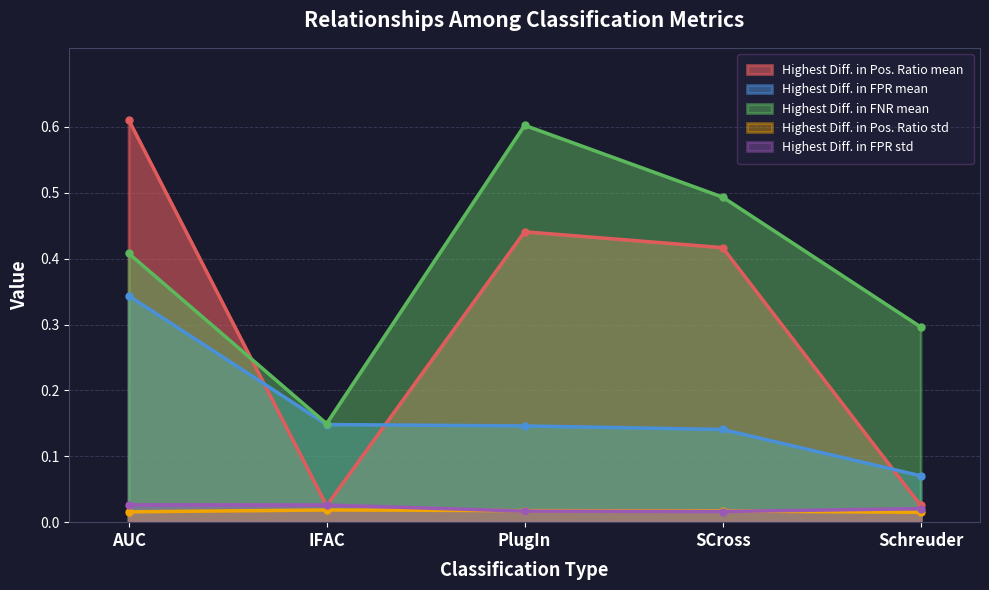

Rank the series by their maximum value, from lowest to highest.

Highest Diff. in Pos. Ratio std, Highest Diff. in FPR std, Highest Diff. in FPR mean, Highest Diff. in FNR mean, Highest Diff. in Pos. Ratio mean